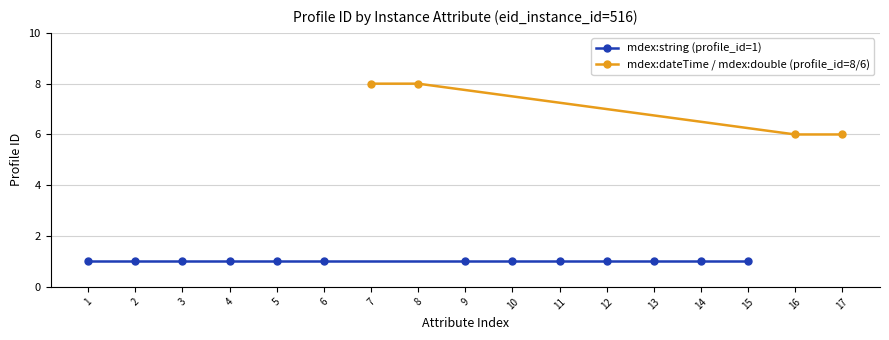

True or false: mdex:dateTime / mdex:double (profile_id=8/6) has a value of 6 at 17.

True